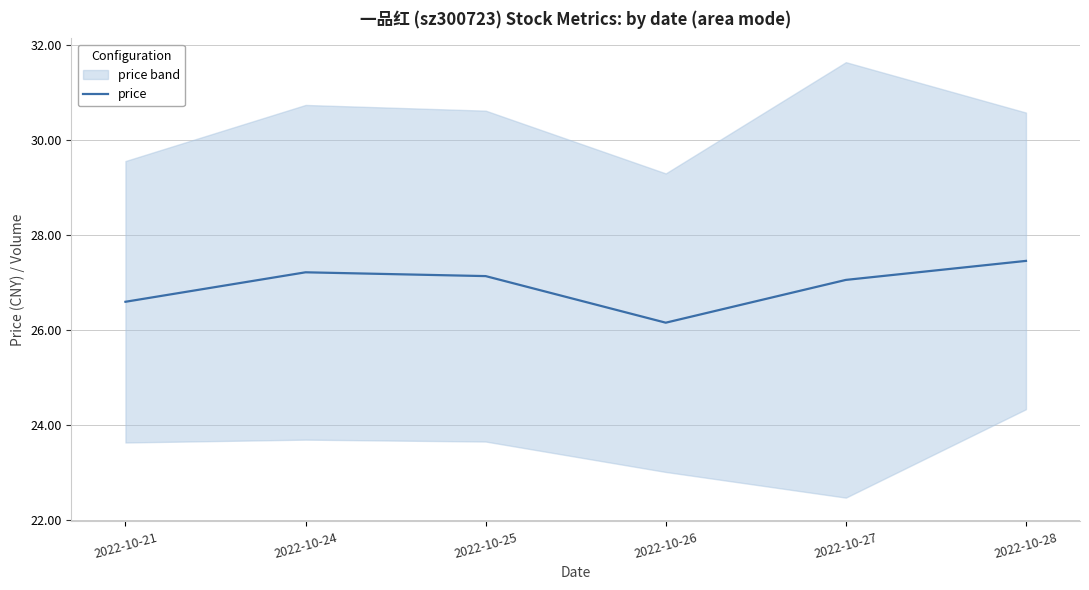

Rank the categories by value from lowest to highest.

2022-10-26, 2022-10-21, 2022-10-27, 2022-10-25, 2022-10-24, 2022-10-28